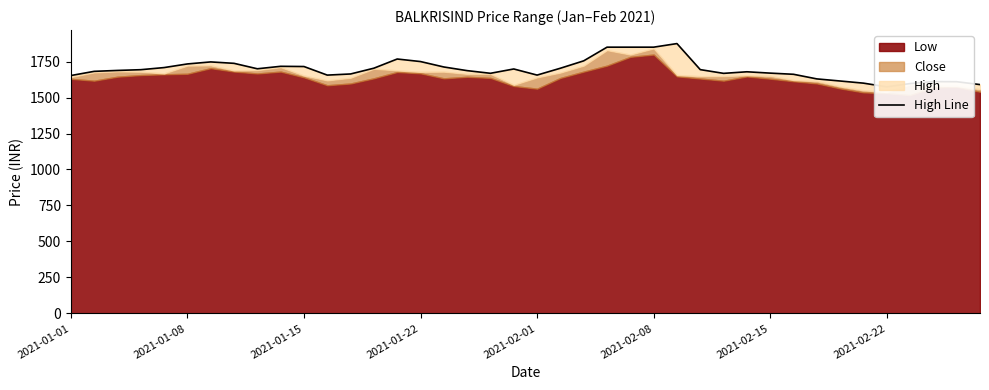

Is it true that the value at 34 is 1600.0?

True